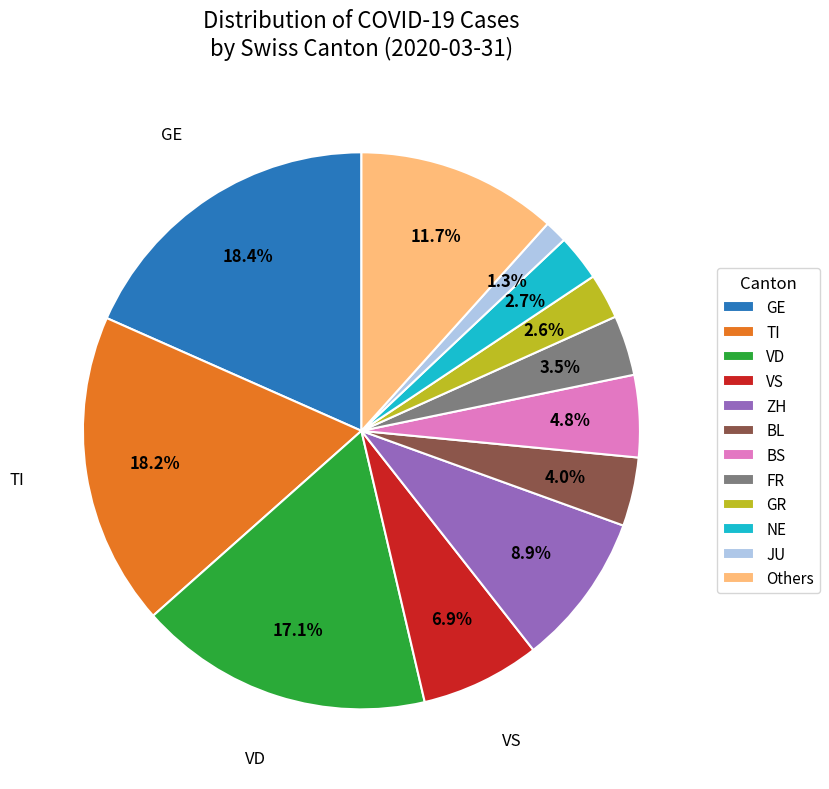

What is the total percentage of ZH and GR?

11.5%